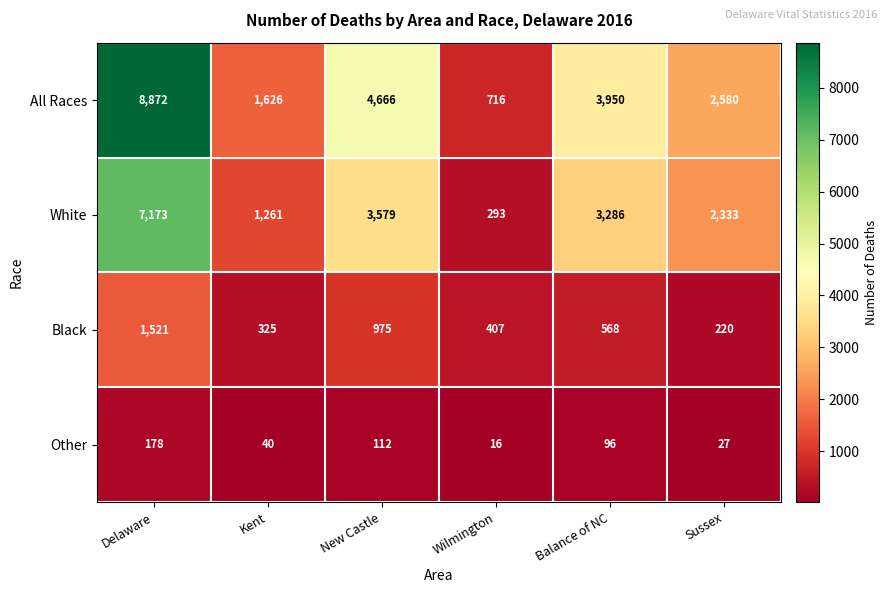

What is the smallest value displayed?

16